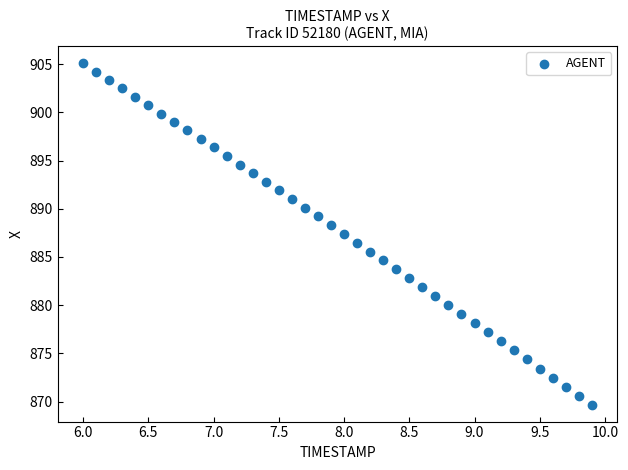

What is the range of Y values (max minus min)?

35.4